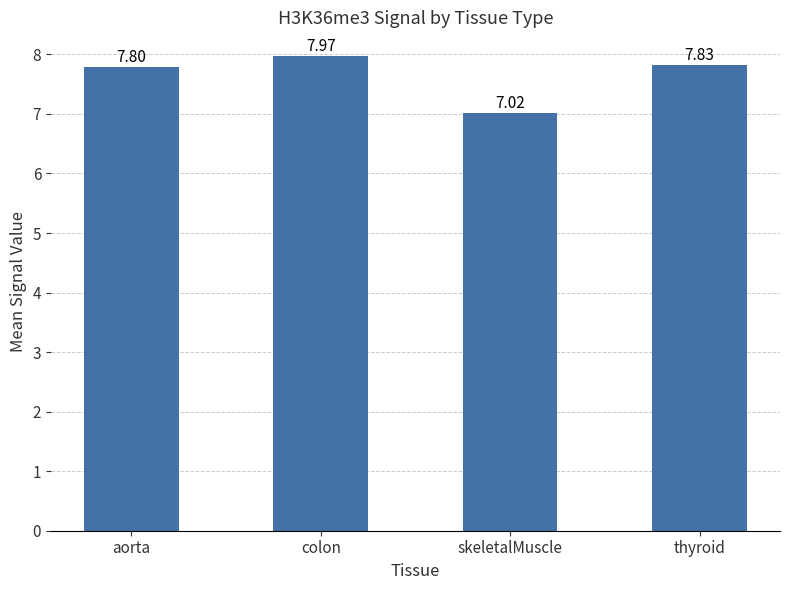

Are the bars grouped side by side (vs. stacked)?

No